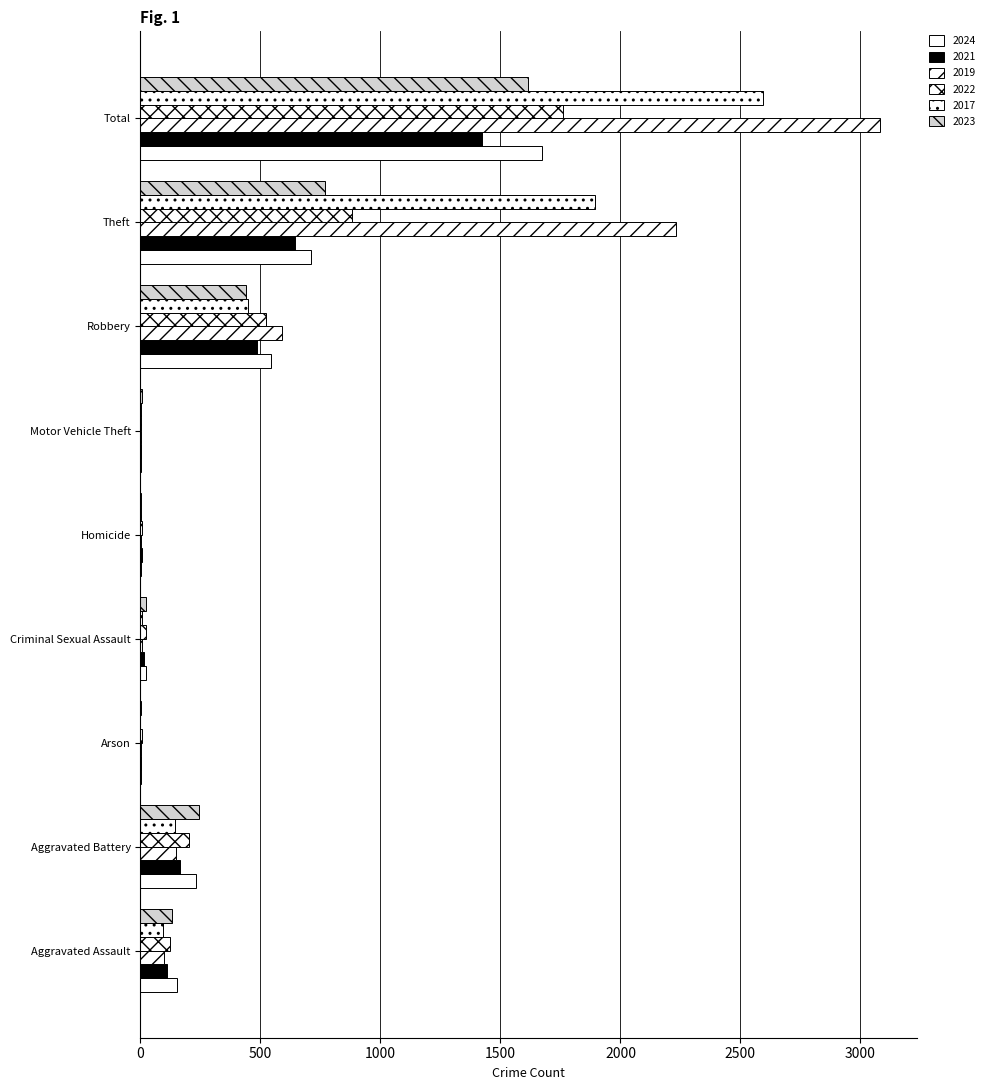

Count the number of data series in this chart.

6